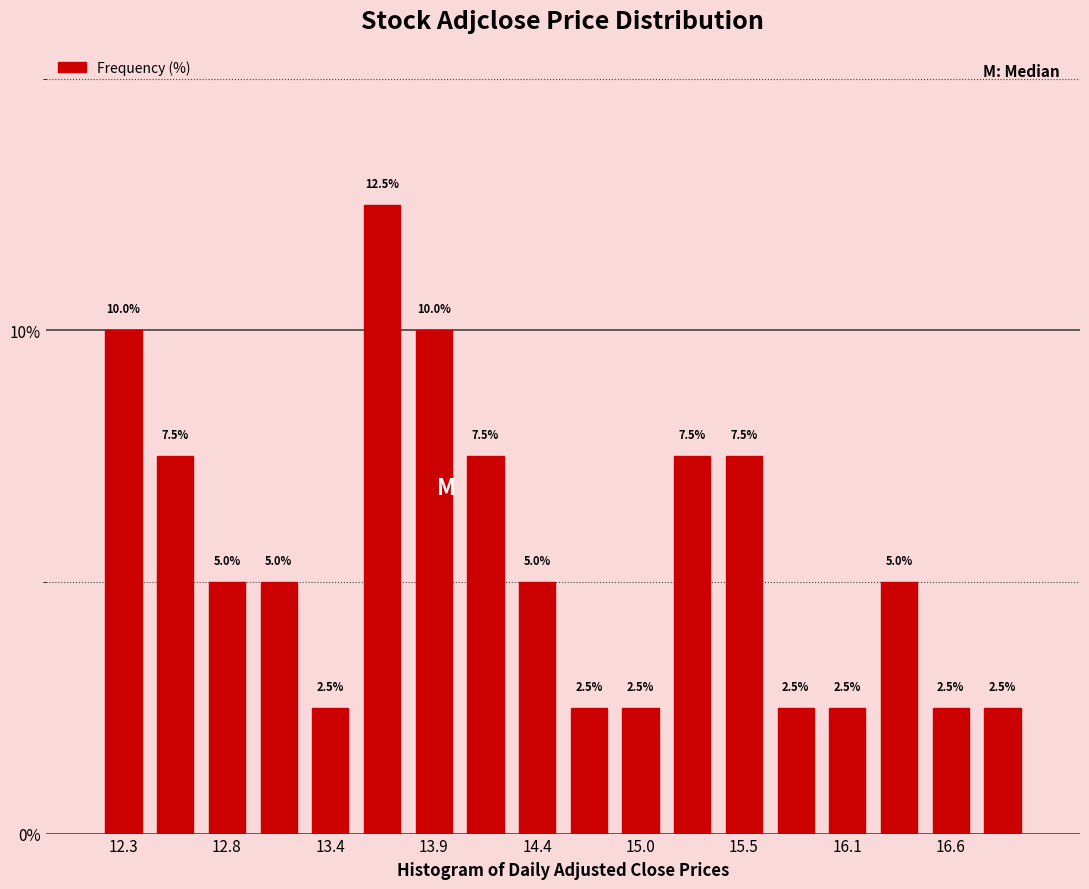

Around what value on the x-axis is the tallest bar? Give the approximate position of its centre, as read against the axis.

13.6